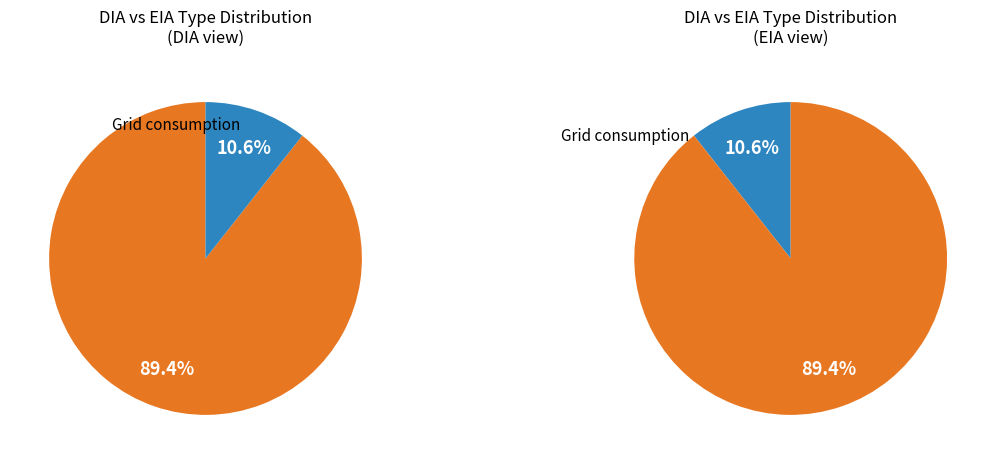

Count the number of slices in the pie.

2